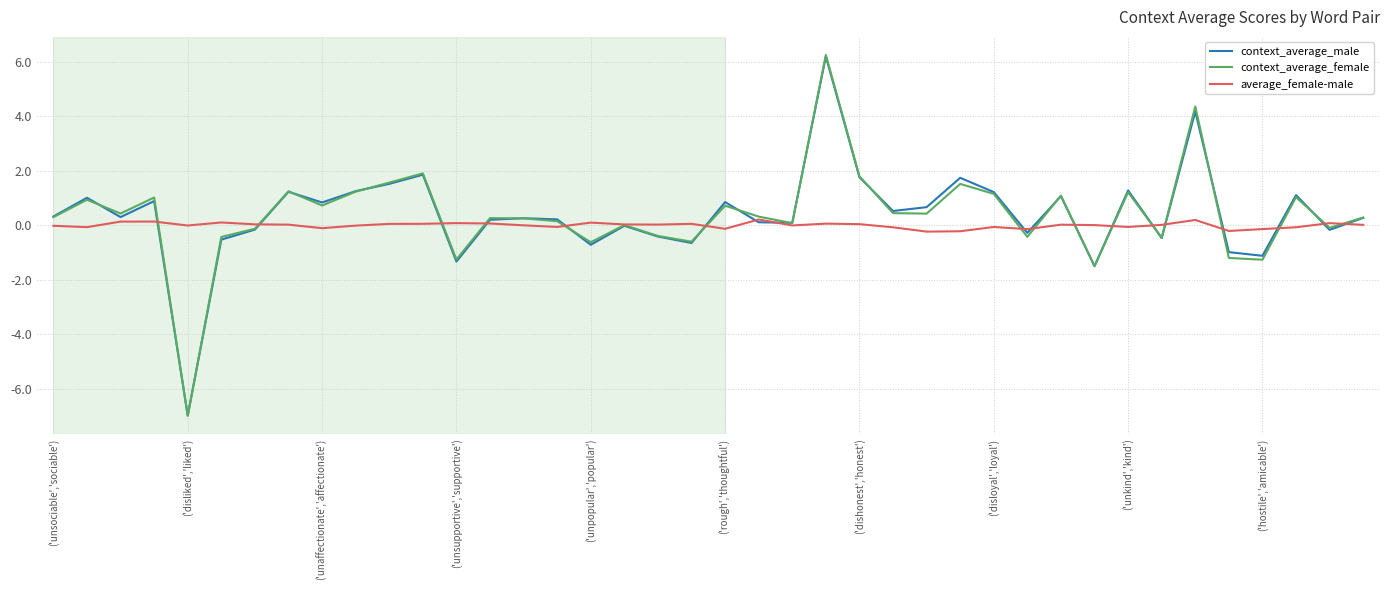

What is the minimum value shown in the chart?

-7.0